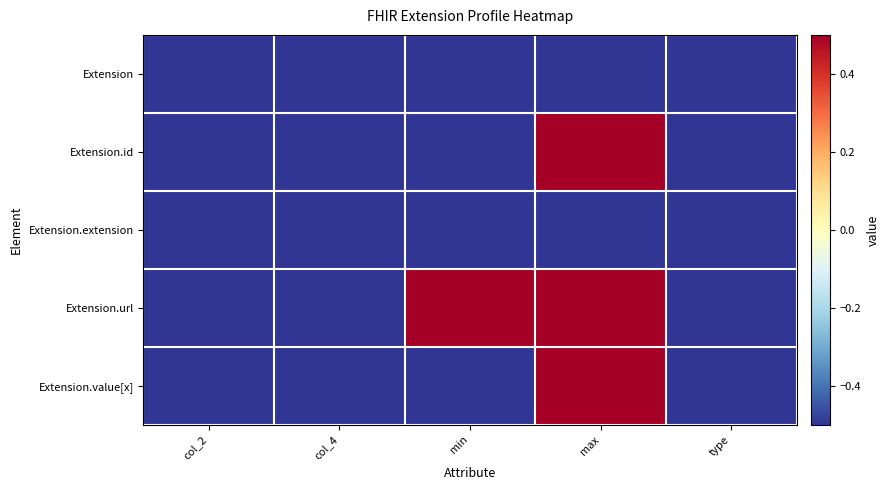

Reading left to right, transcribe all the data shown in this chart.

Extension: col_2=-0.5	col_4=-0.5	min=-0.5	max=-0.5	type=-0.5
Extension.id: col_2=-0.5	col_4=-0.5	min=-0.5	max=0.5	type=-0.5
Extension.extension: col_2=-0.5	col_4=-0.5	min=-0.5	max=-0.5	type=-0.5
Extension.url: col_2=-0.5	col_4=-0.5	min=0.5	max=0.5	type=-0.5
Extension.value[x]: col_2=-0.5	col_4=-0.5	min=-0.5	max=0.5	type=-0.5